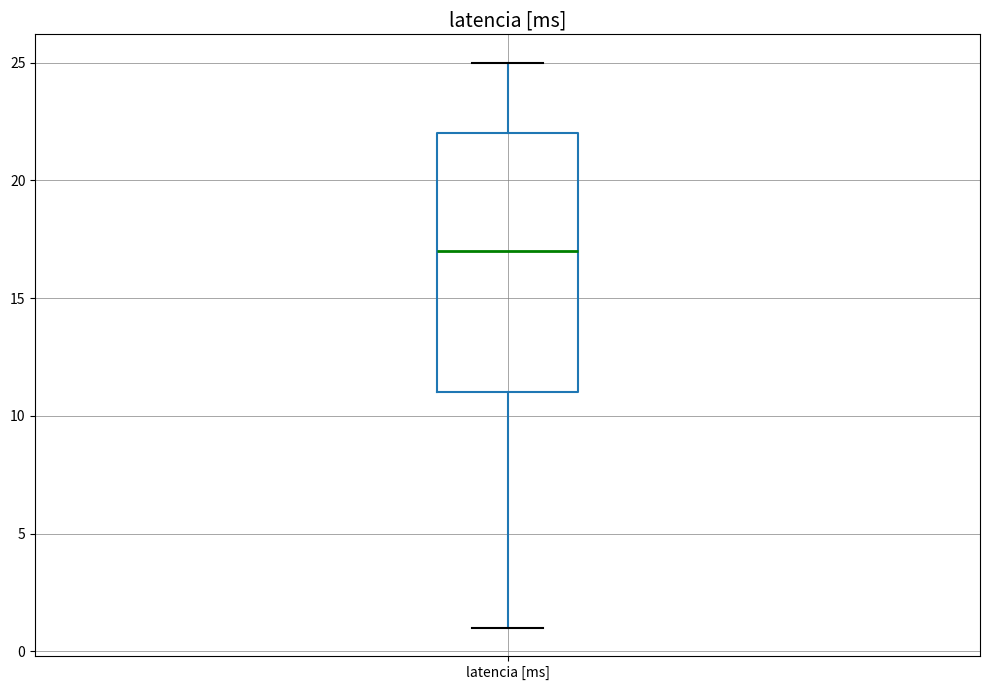

Read this box plot against the y-axis: the position of the median line, the range covered by the box, and the ends of both whiskers. The values are not printed on the chart, so give them approximately, as read against the axis.

median 17, box 11 to 22, whiskers 1 to 25